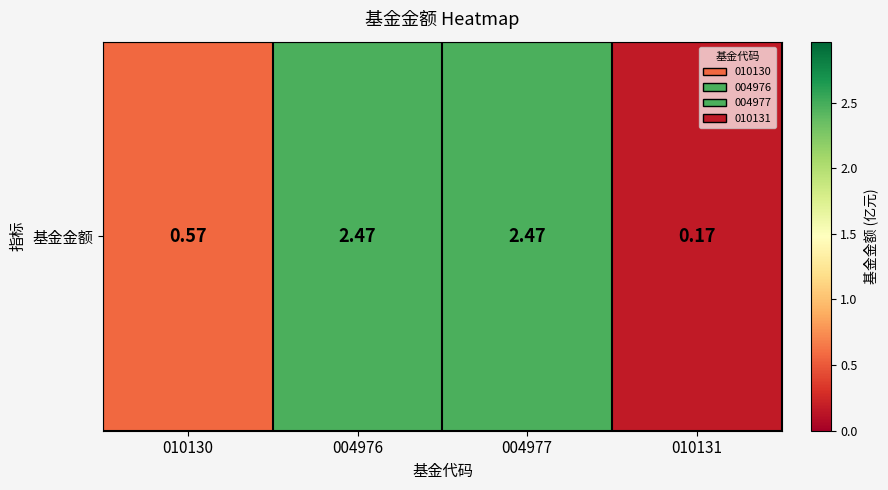

How many values are below 2?

2